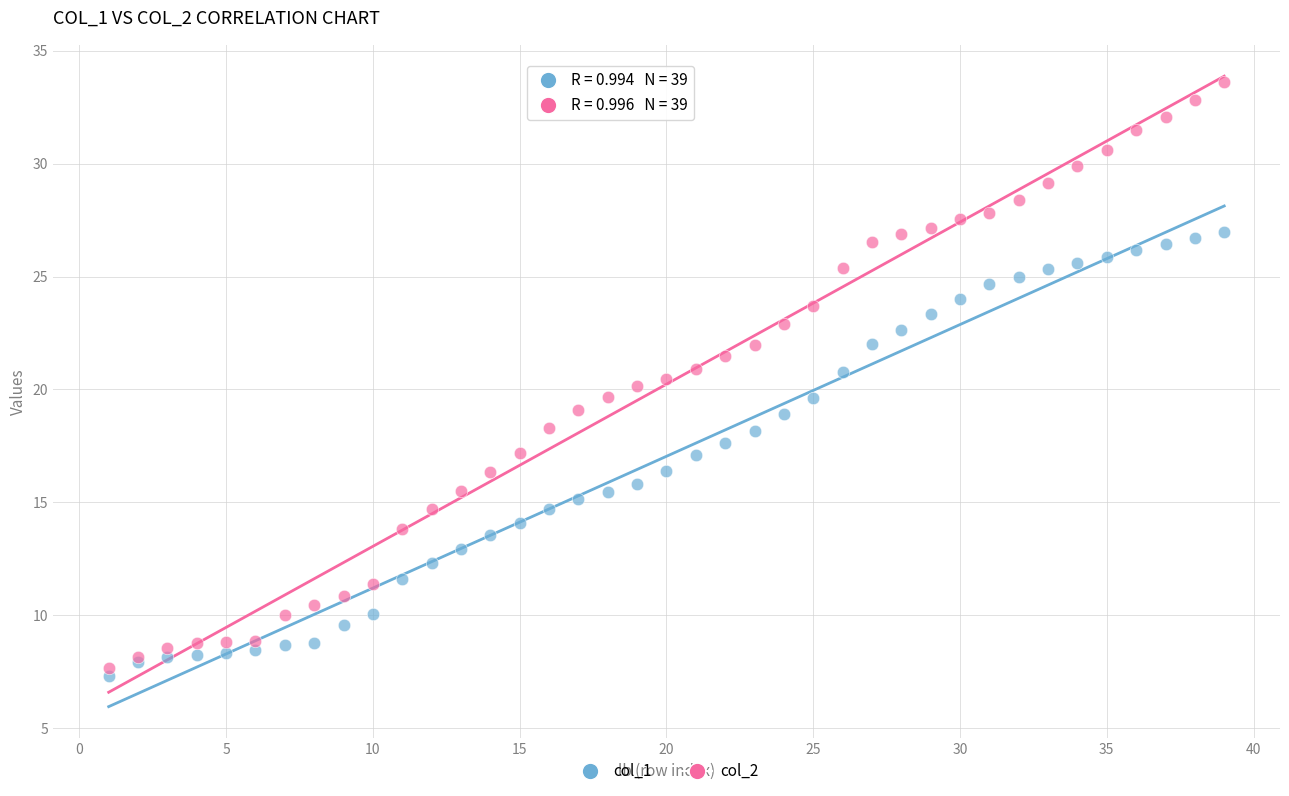

What are all the series names shown in the legend?

col_1, col_2